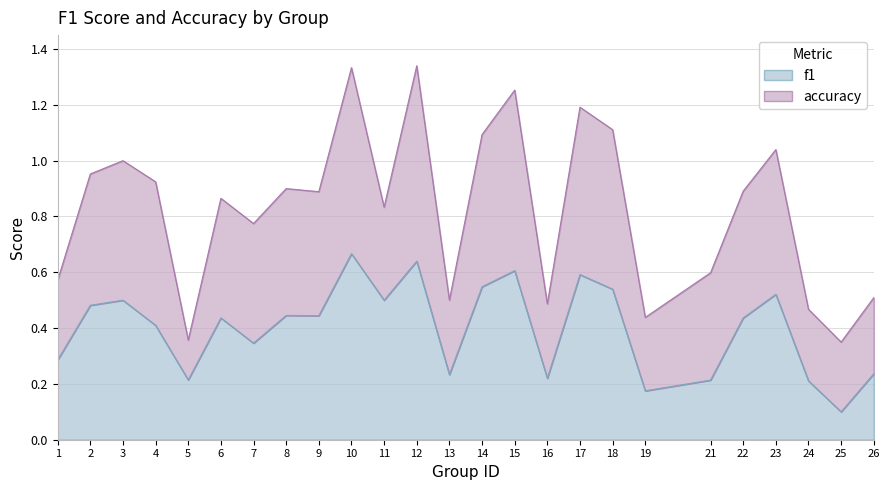

What is the maximum value shown in the chart?

0.7